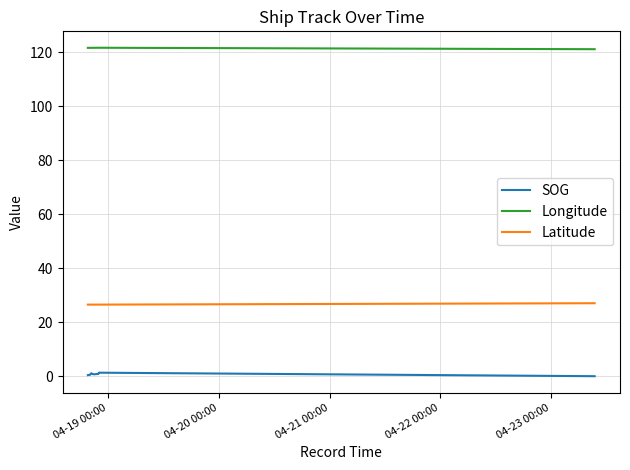

Which series has the largest total across all categories?

Longitude